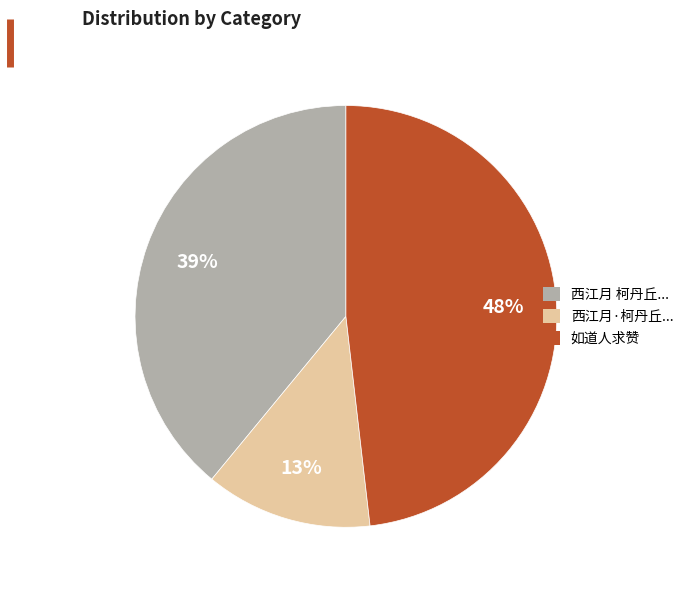

To the nearest percent, what is the combined percentage of 西江月·柯丹丘... and 西江月 柯丹丘...?

52%